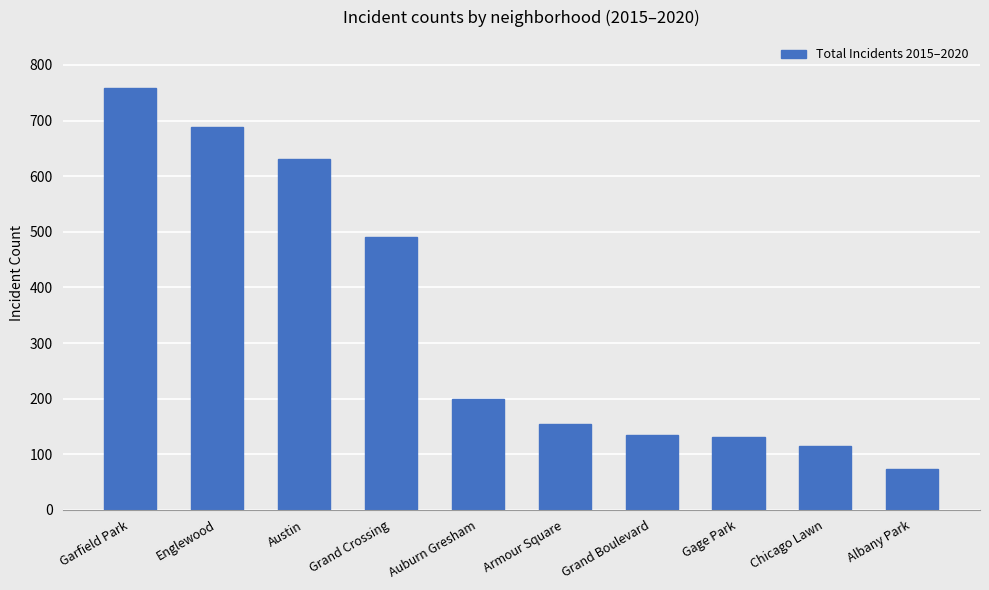

At which label is the value closest to 416?

Grand Crossing